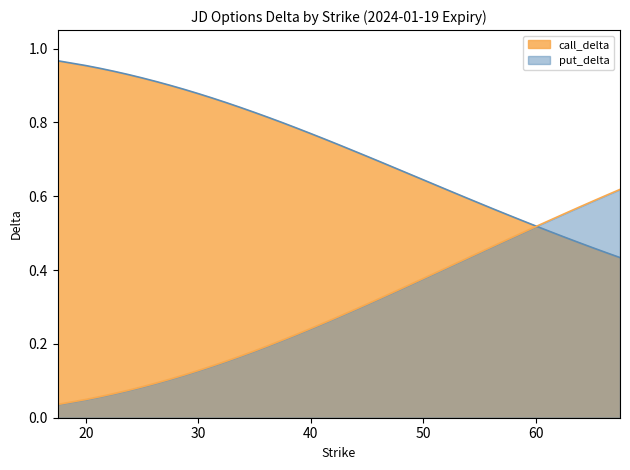

What position from the left is 17.5?

1